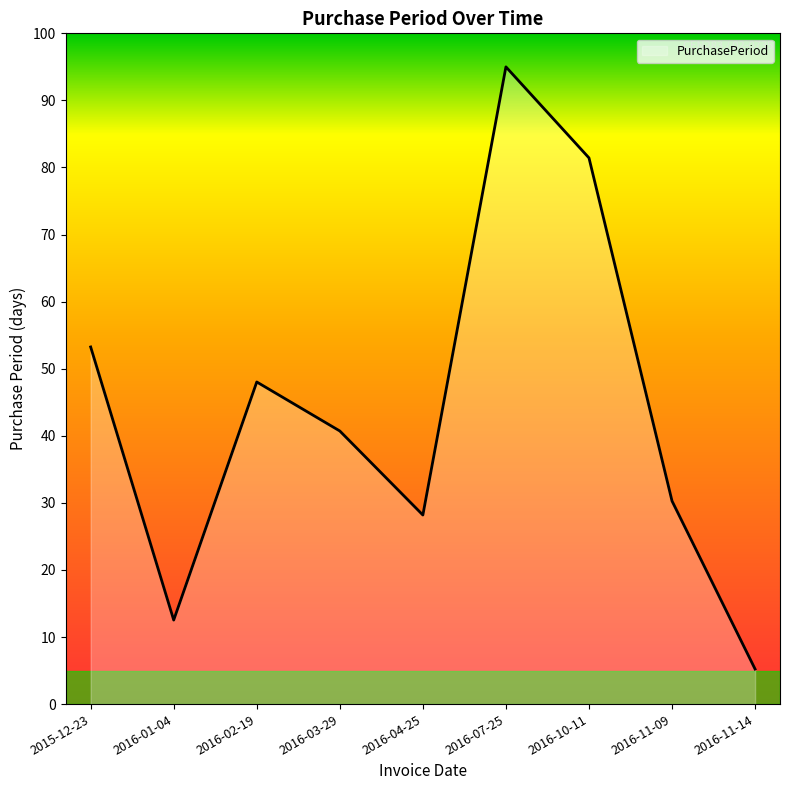

What is the maximum value shown in the chart?

95.0